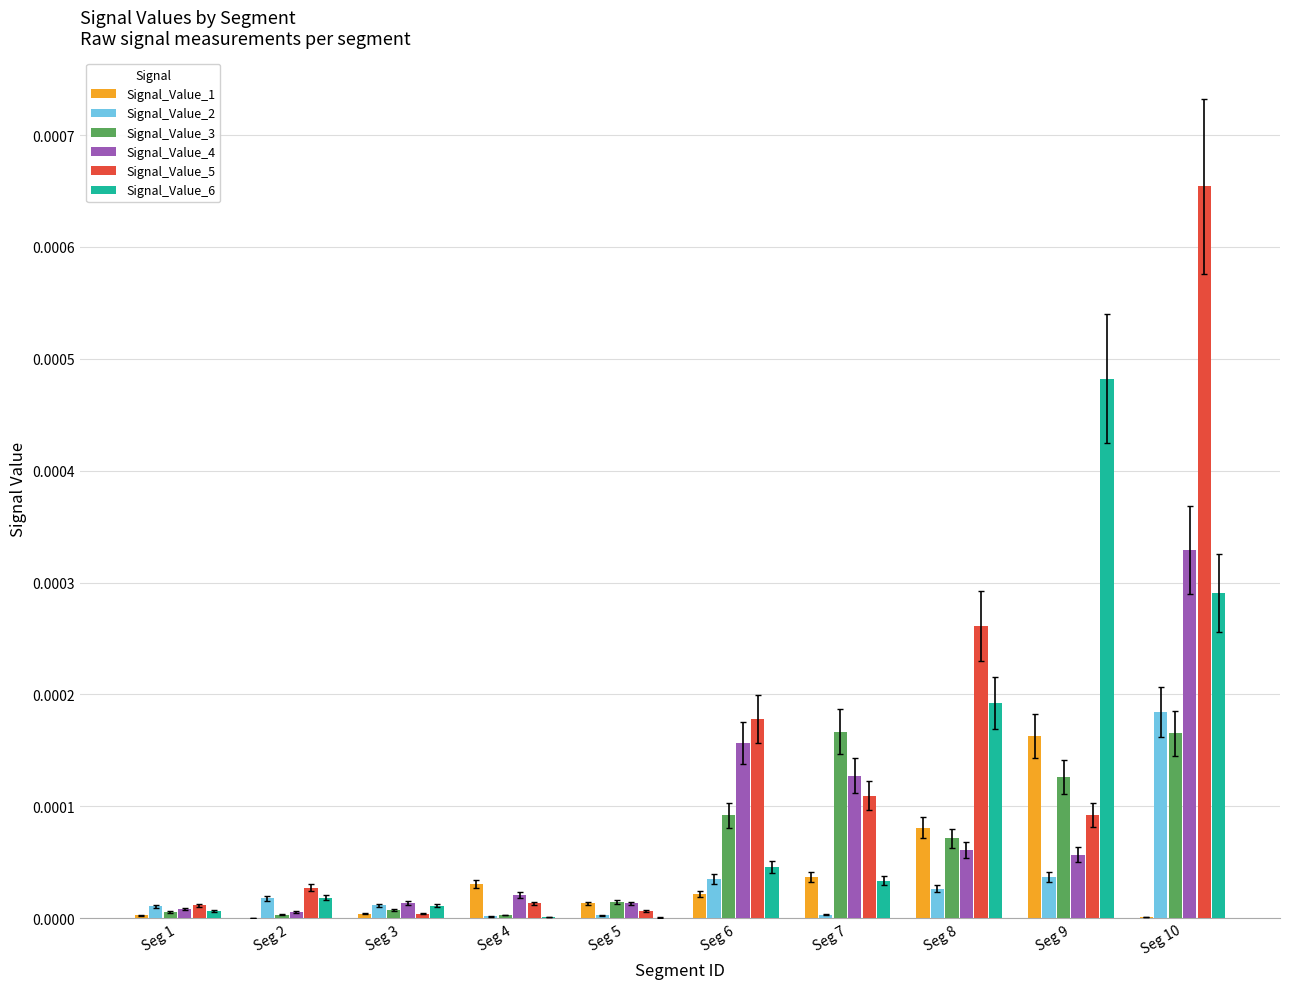

At which category is the sum across all series the highest?

Seg 10